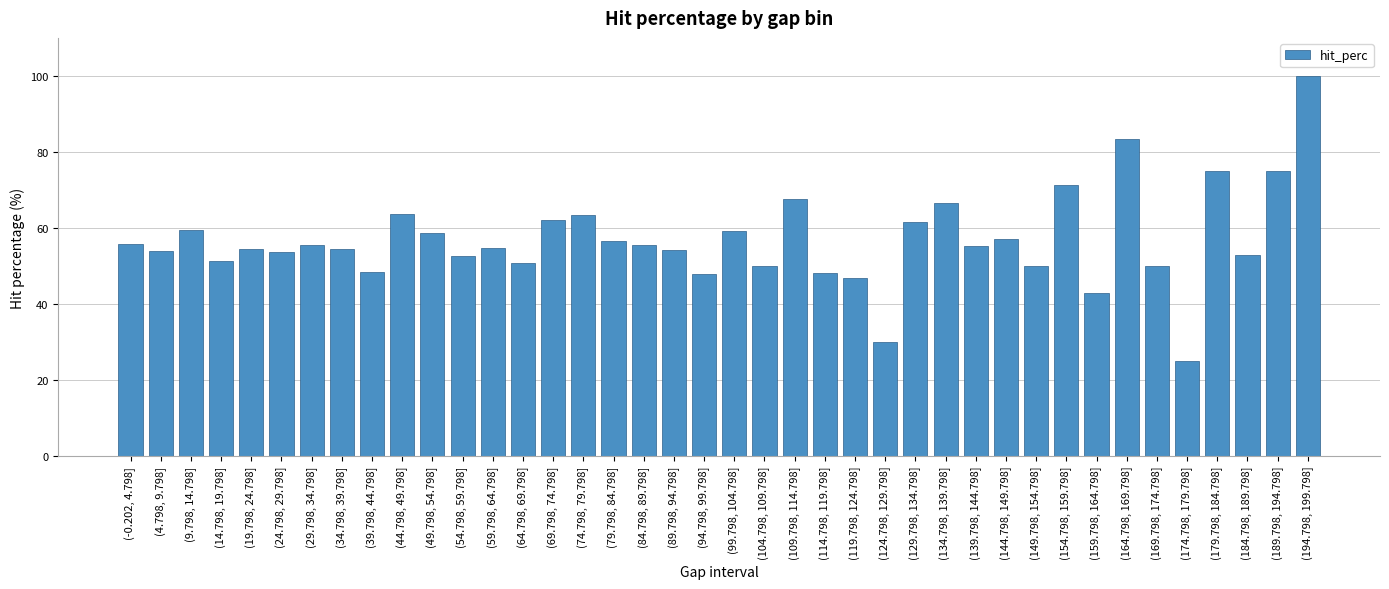

Read the value at (139.798, 144.798].

55.2